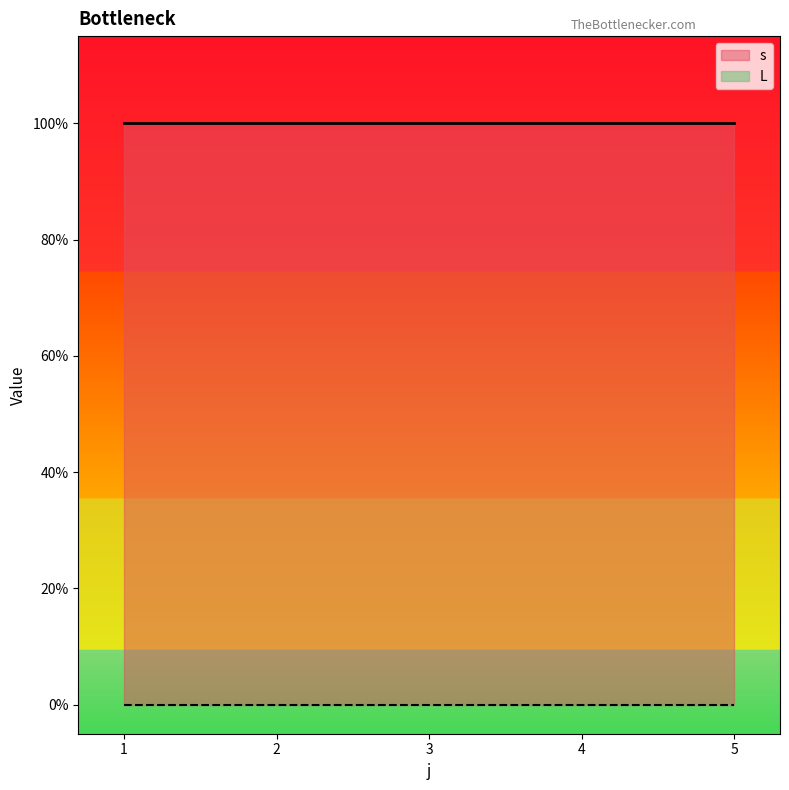

Count the number of categories in the chart.

5